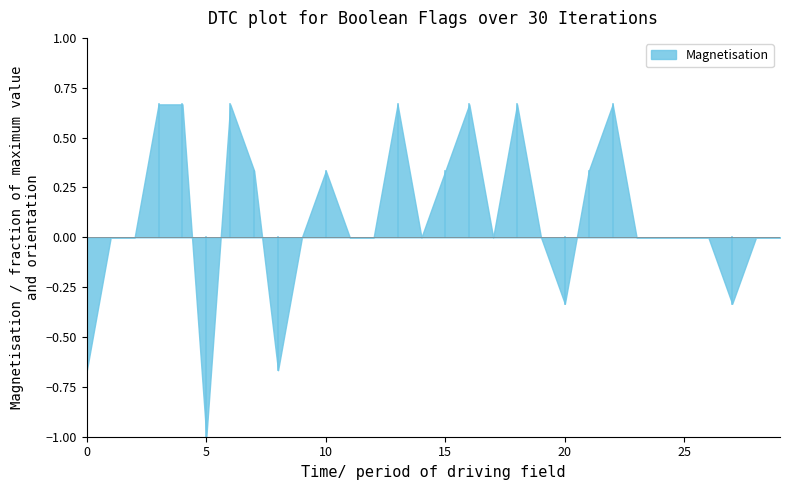

What is the smallest value displayed?

-1.0